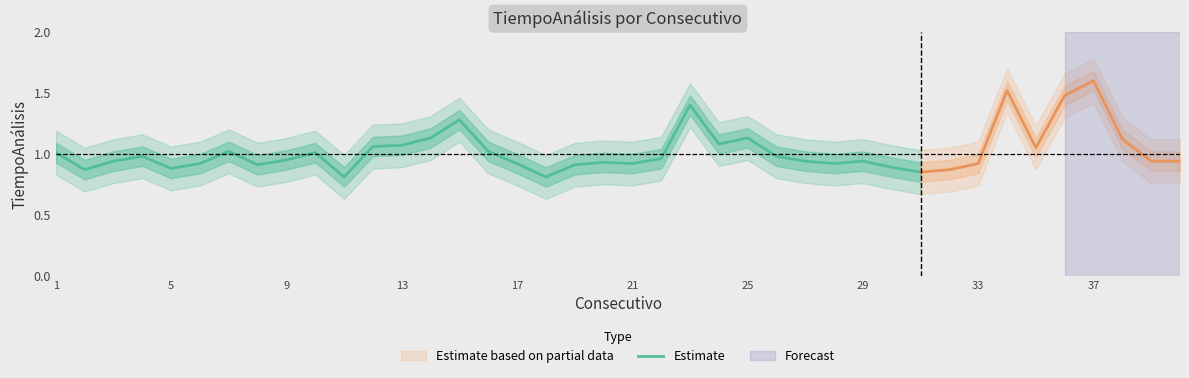

What is the value of the 11th point from the left?

0.8